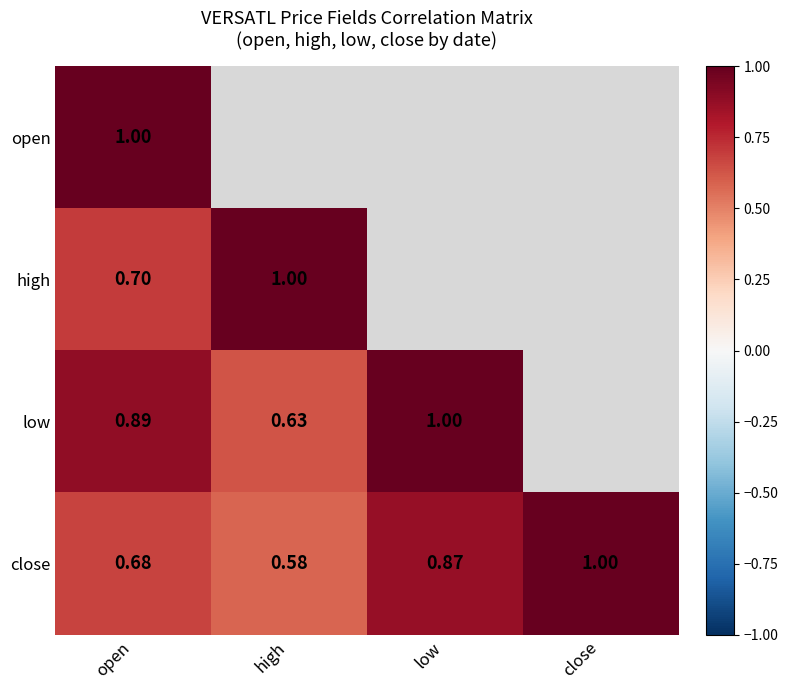

Is the value of low at high greater than the value of close at close?

No